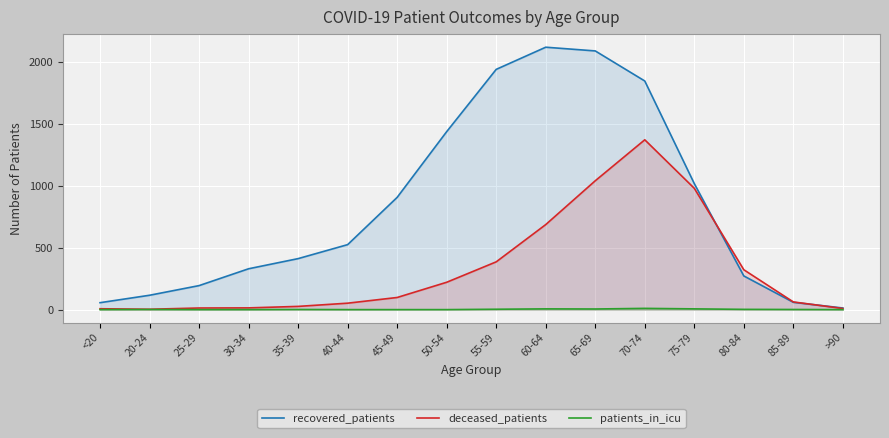

Reading left to right, transcribe all the data shown in this chart.

recovered_patients: 56	116	194	330	412	525	907	1438	1941	2120	2090	1847	1018	272	59	13
deceased_patients: 7	3	13	14	26	52	98	221	386	687	1041	1372	980	322	62	9
patients_in_icu: 0	1	0	0	1	0	0	0	3	6	5	10	6	2	1	0